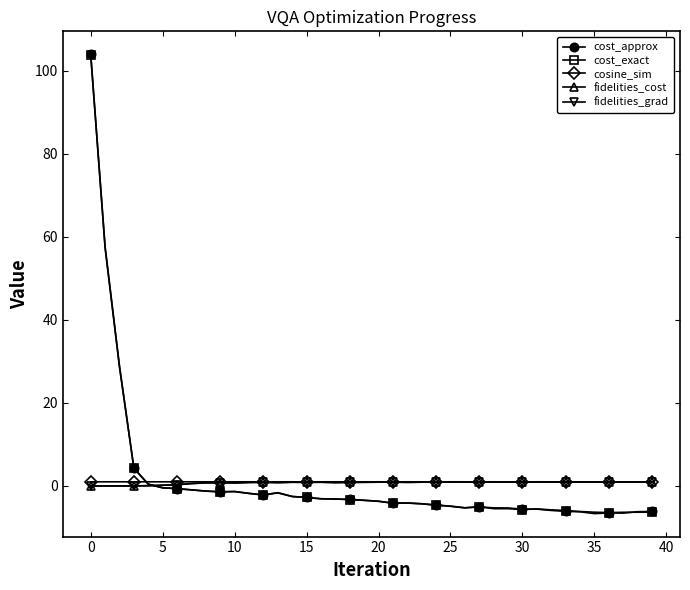

How many lines are shown in the chart?

5